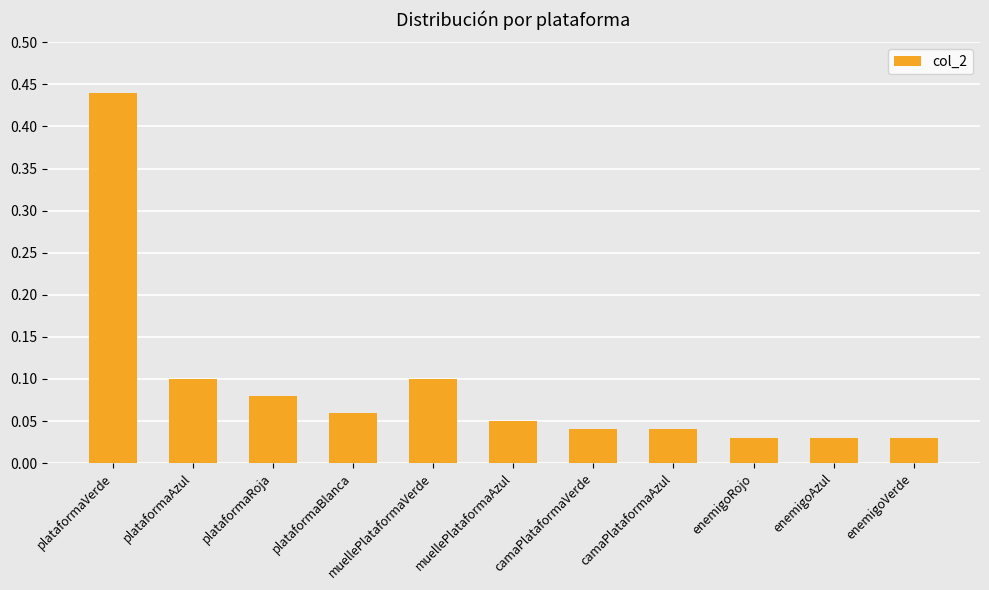

Between enemigoVerde and muellePlataformaVerde, which is larger?

muellePlataformaVerde